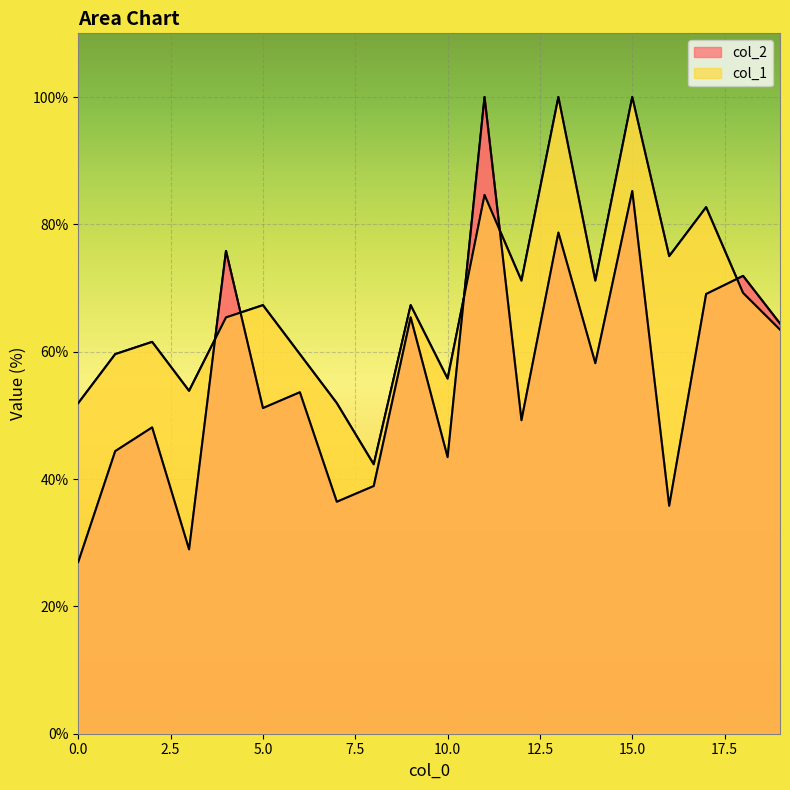

Count the number of categories in the chart.

20